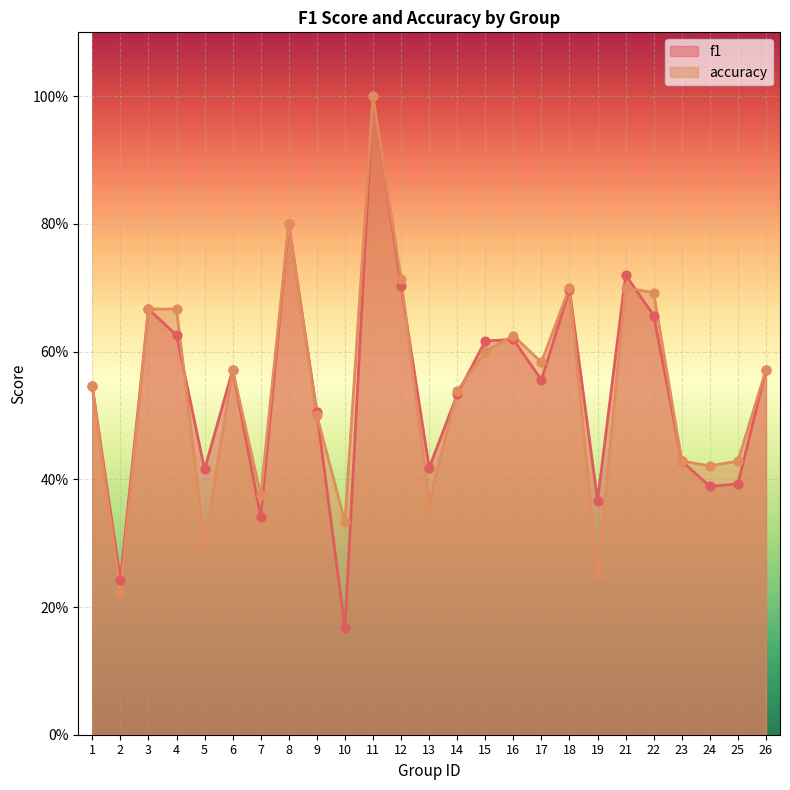

Is the value of f1 at 4 greater than the value of accuracy at 4?

No